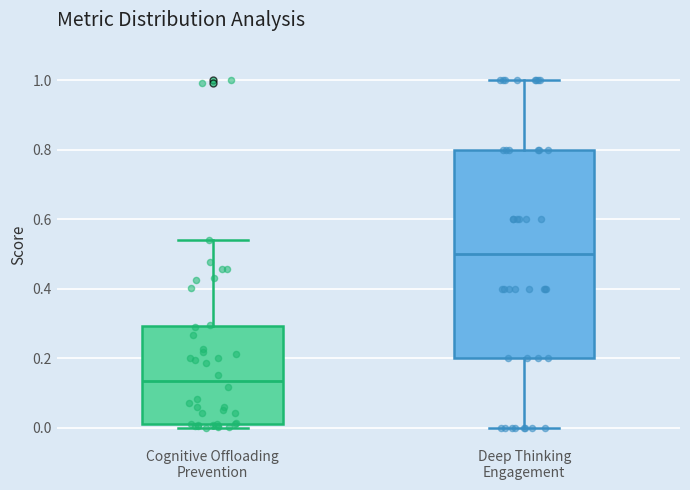

Which box has the highest median line?

Deep Thinking Engagement